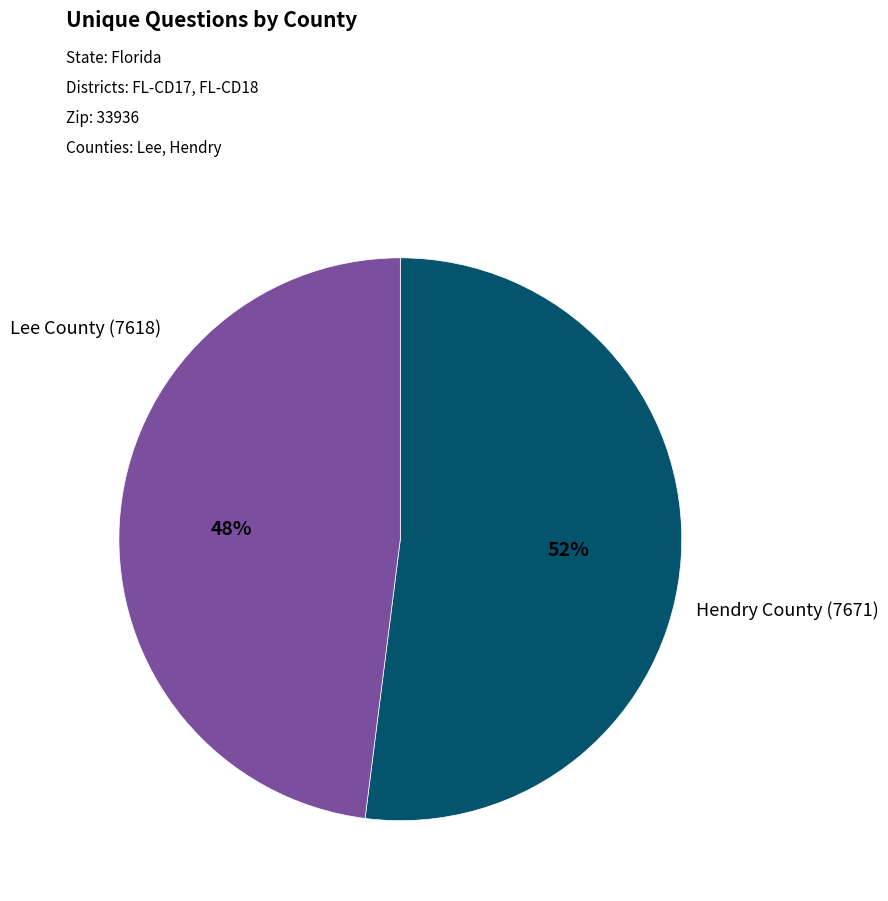

Does any single category account for the majority?

Yes